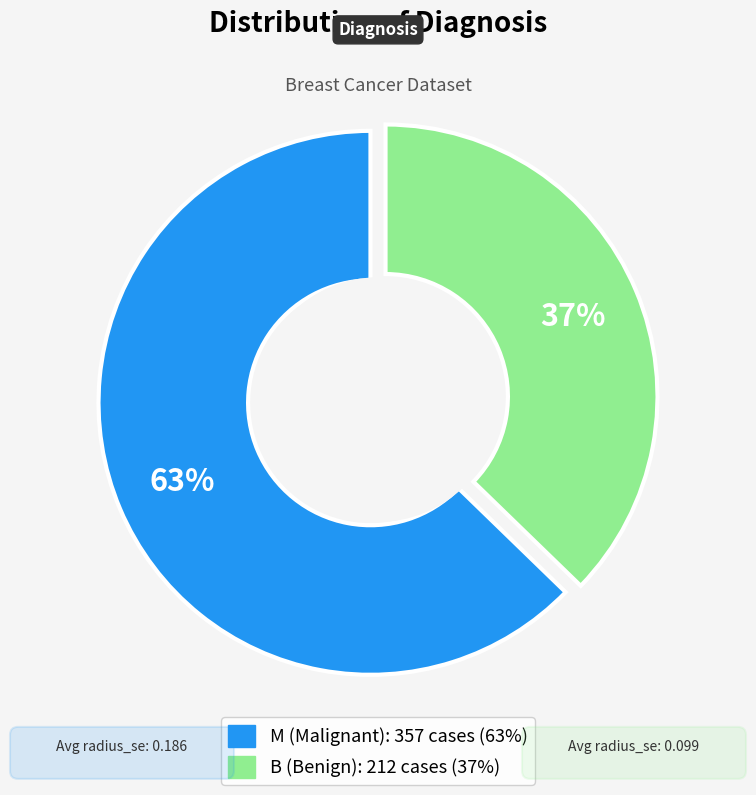

Does M represent more than half of the total?

Yes